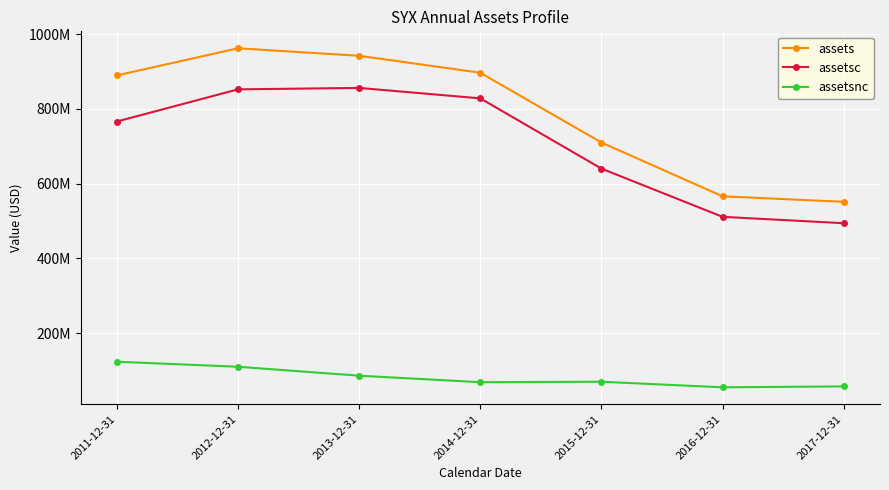

Is this an area chart (filled region under the line)?

No